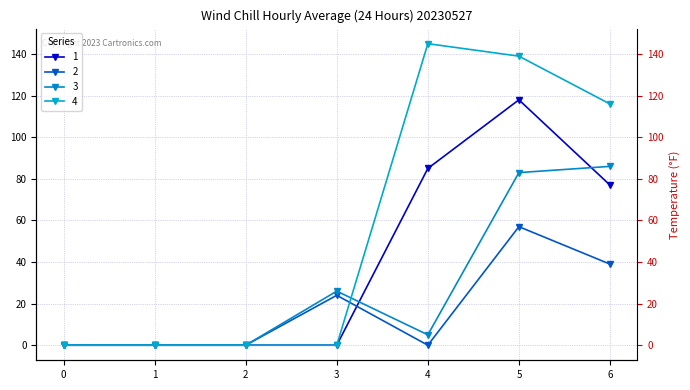

Is the value of 4 at 4 greater than the value of 1 at 1?

Yes